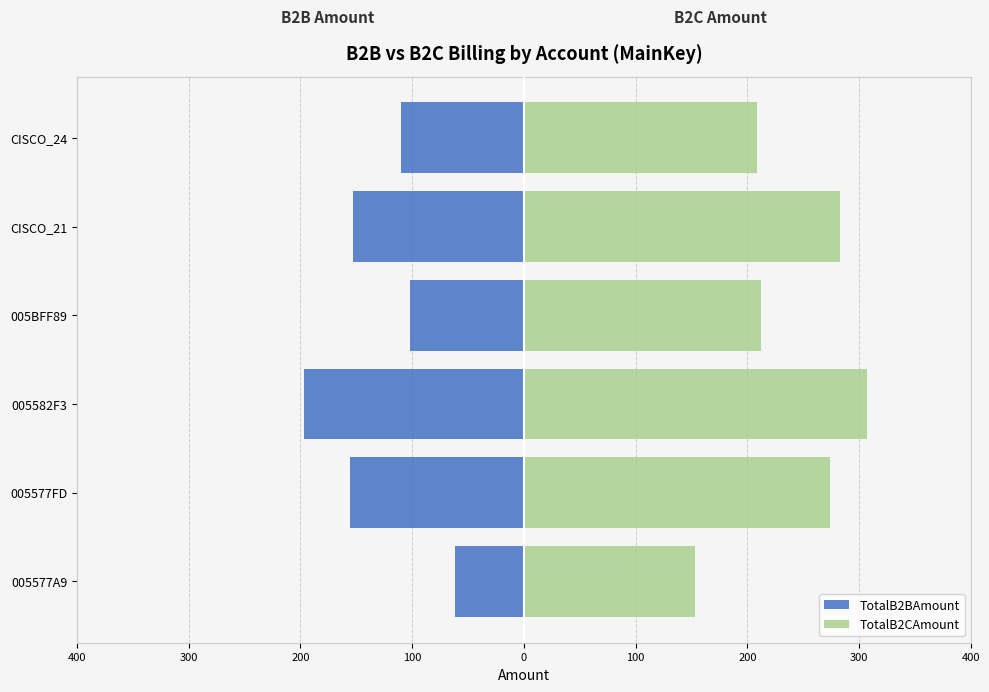

What is the value of the TotalB2CAmount bar at the 3rd from the left?

306.8